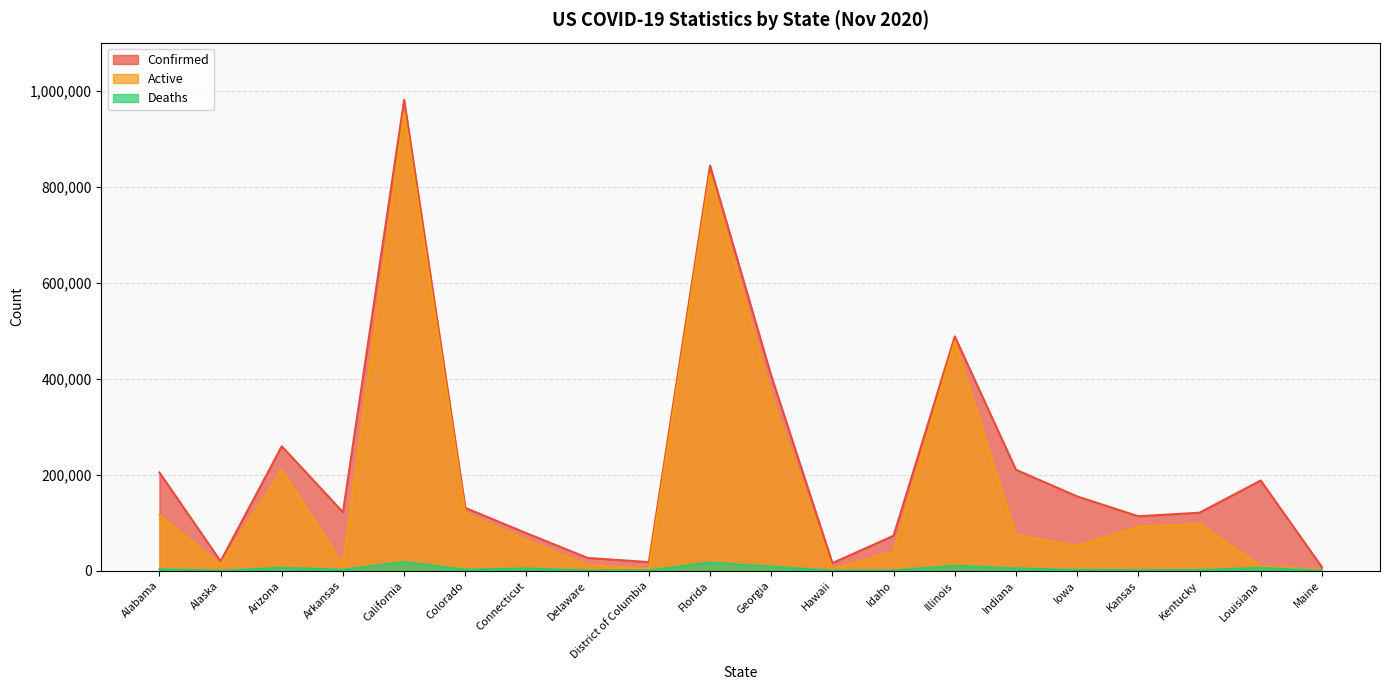

How many interior local valleys does the Confirmed series have?

5